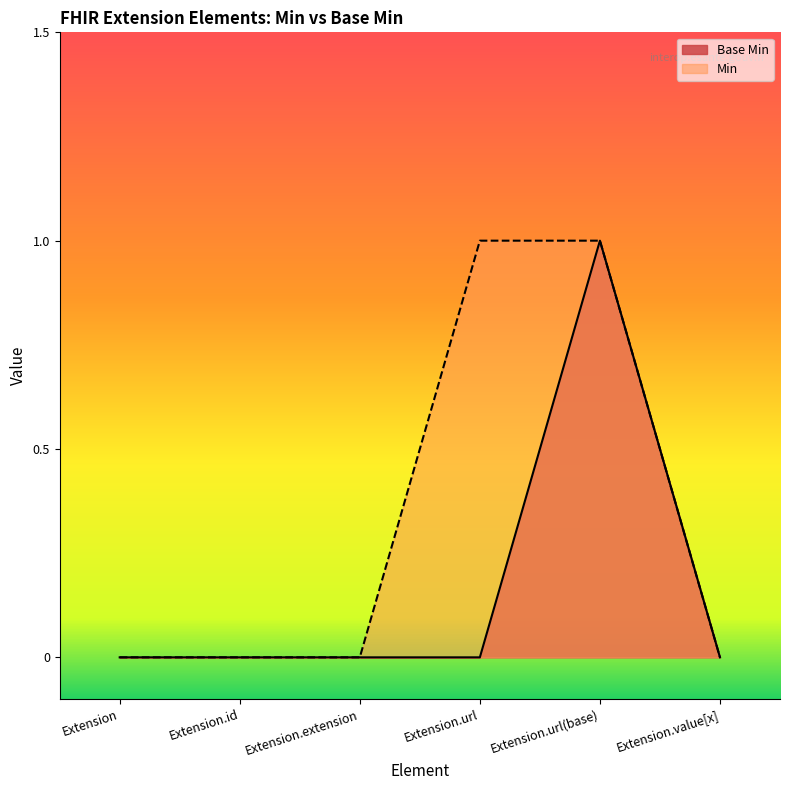

At which category does the chart reach its minimum across all series?

Extension